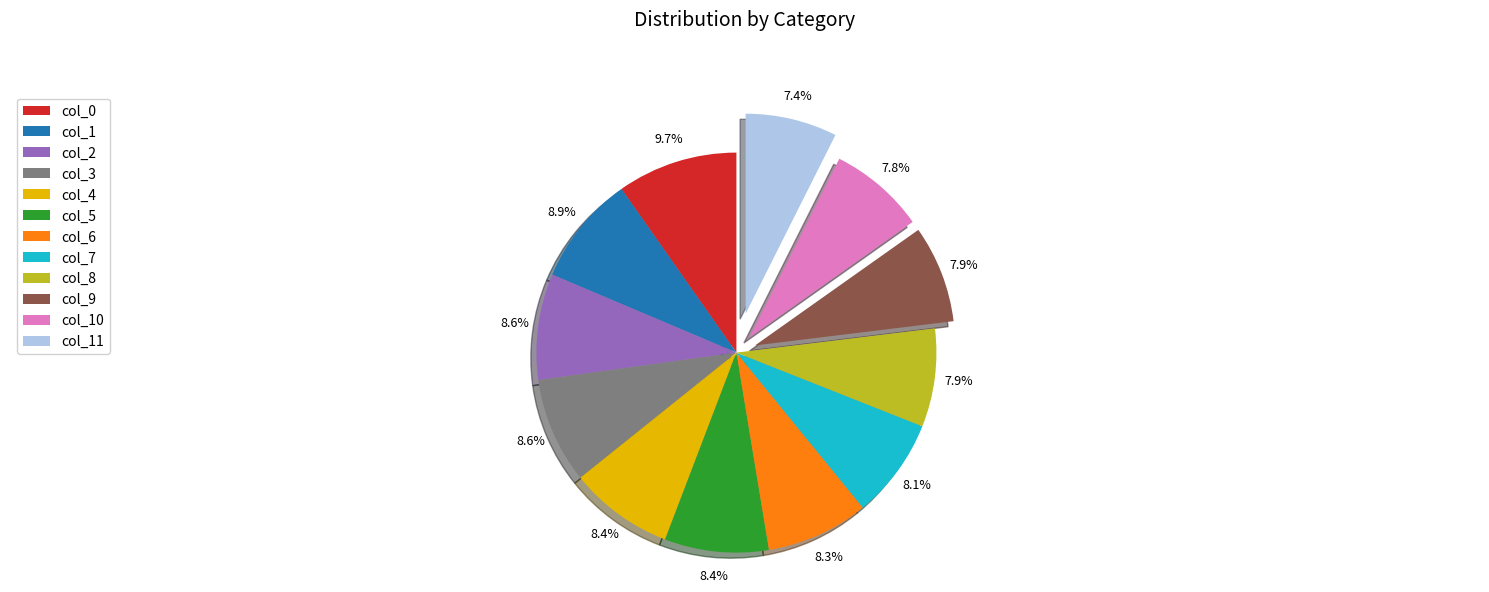

Is there a majority slice in this chart?

No